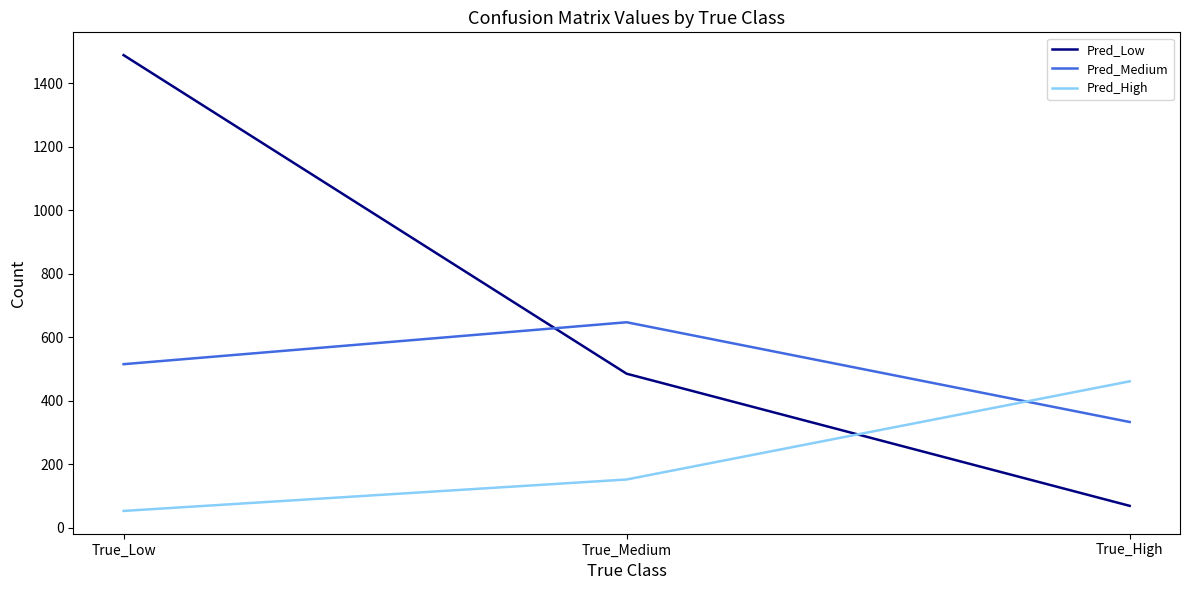

At True_High, list the series in order from largest to smallest.

Pred_High, Pred_Medium, Pred_Low